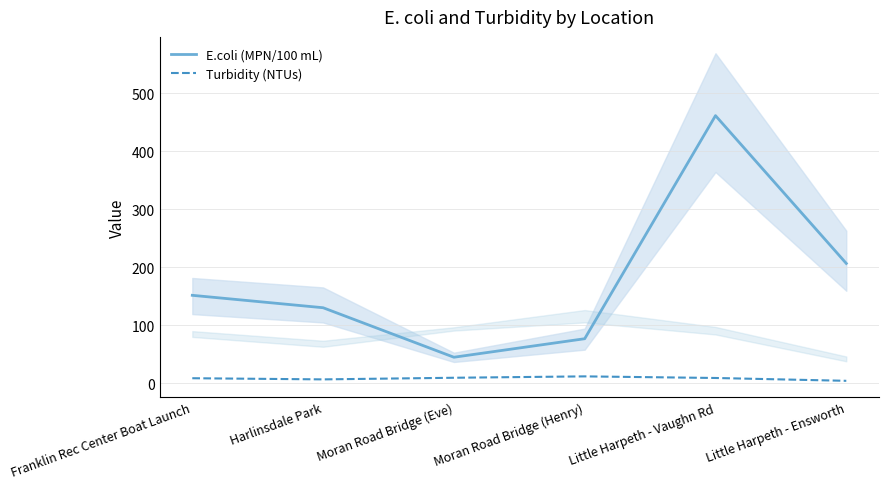

What is the sum of all Turbidity (NTUs) values?

49.7